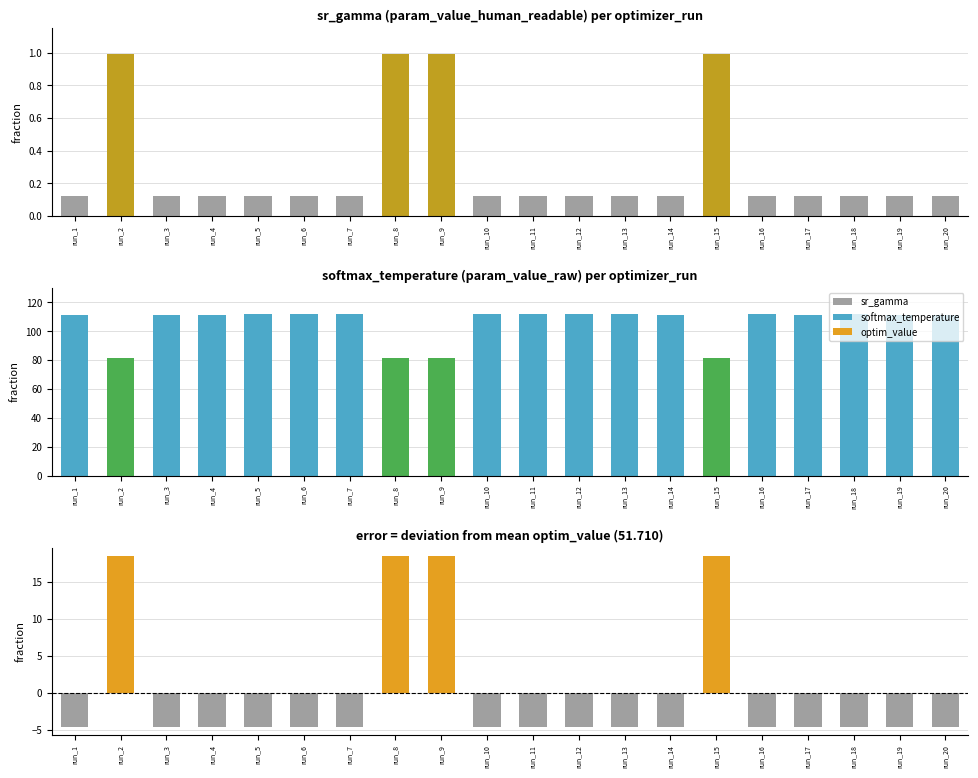

What is the sum of all sr_gamma values?

5.9